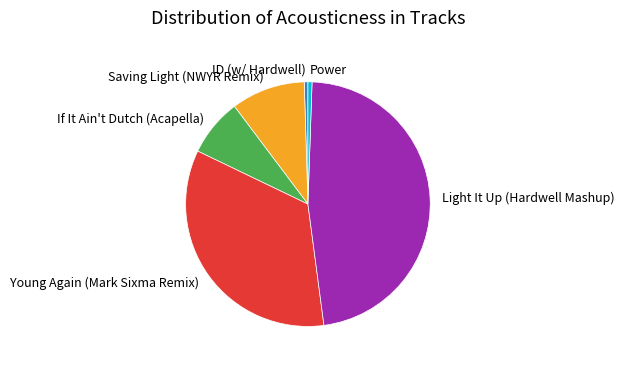

What is the largest slice in the pie chart?

Light It Up (Hardwell Mashup)